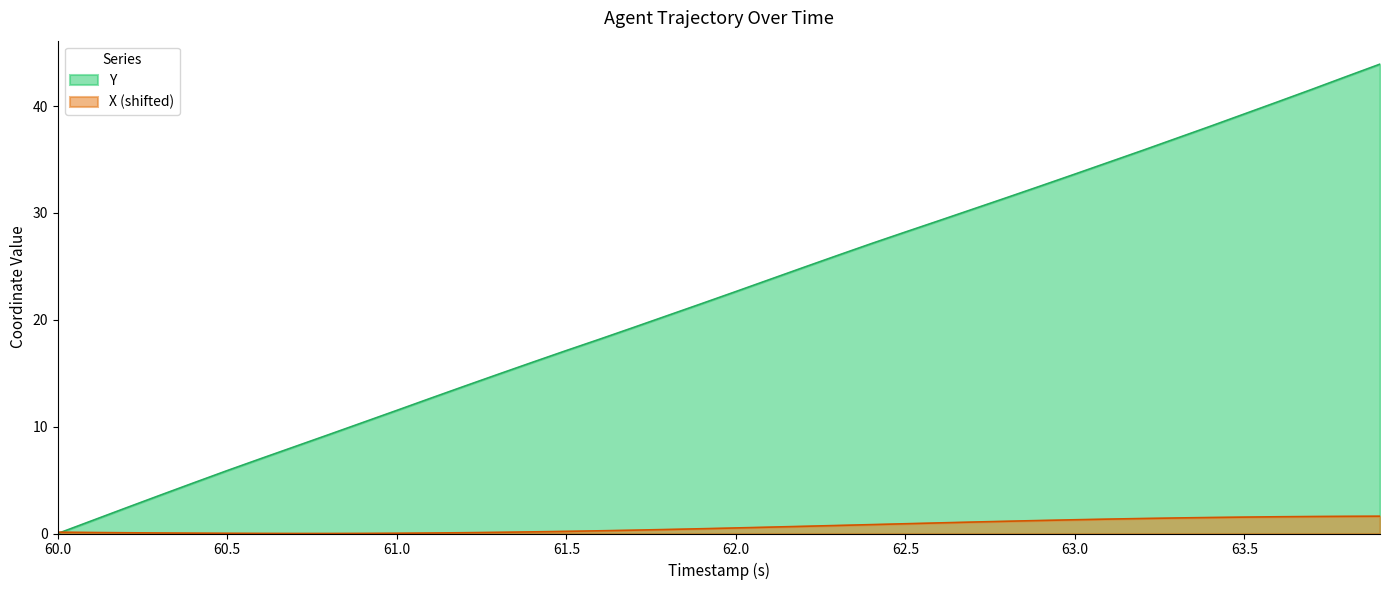

What is the approximate value of Y at 60.7?

8.1